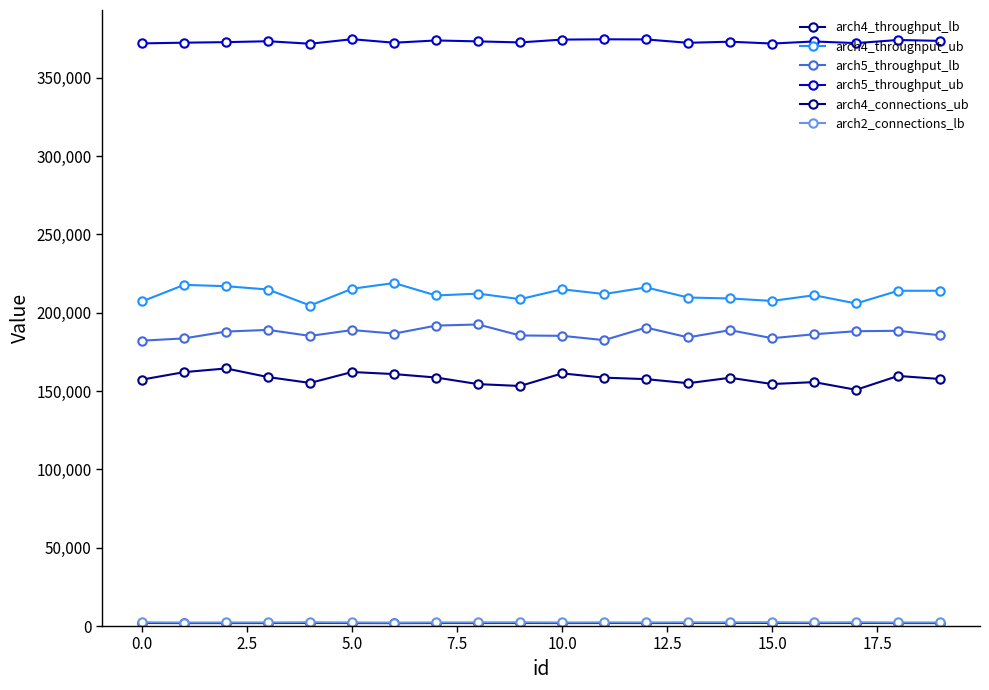

Rank the series by their maximum value, from highest to lowest.

arch5_throughput_ub, arch4_throughput_ub, arch5_throughput_lb, arch4_throughput_lb, arch2_connections_lb, arch4_connections_ub